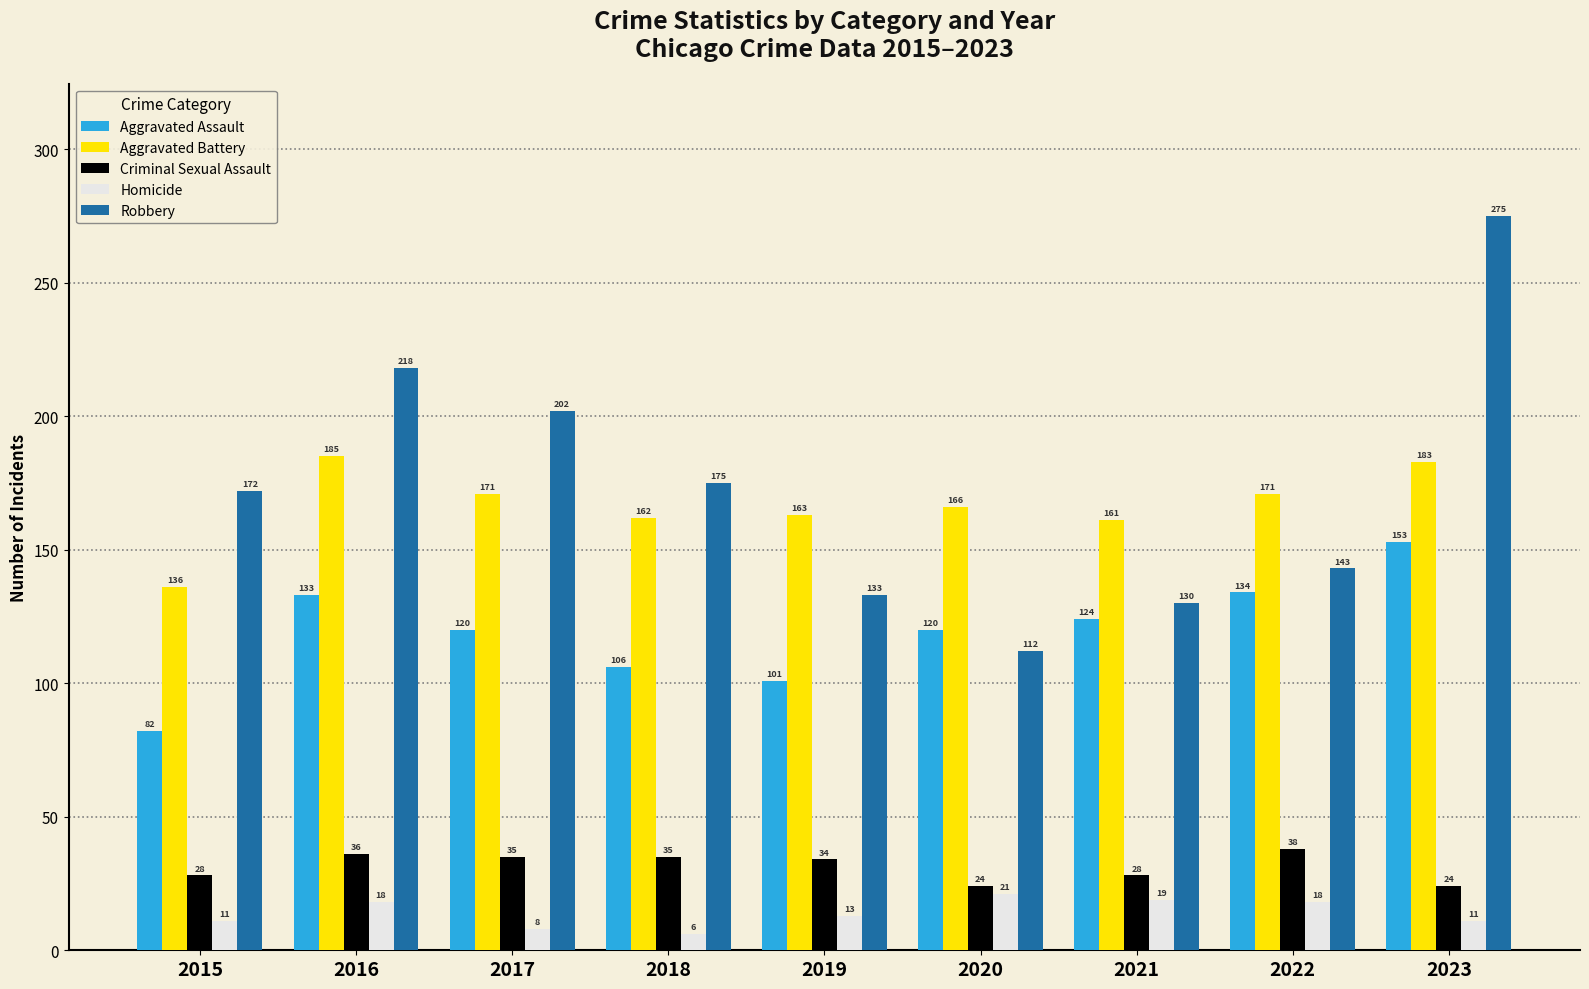

Which series changed the most between 2018 and 2020?

Robbery